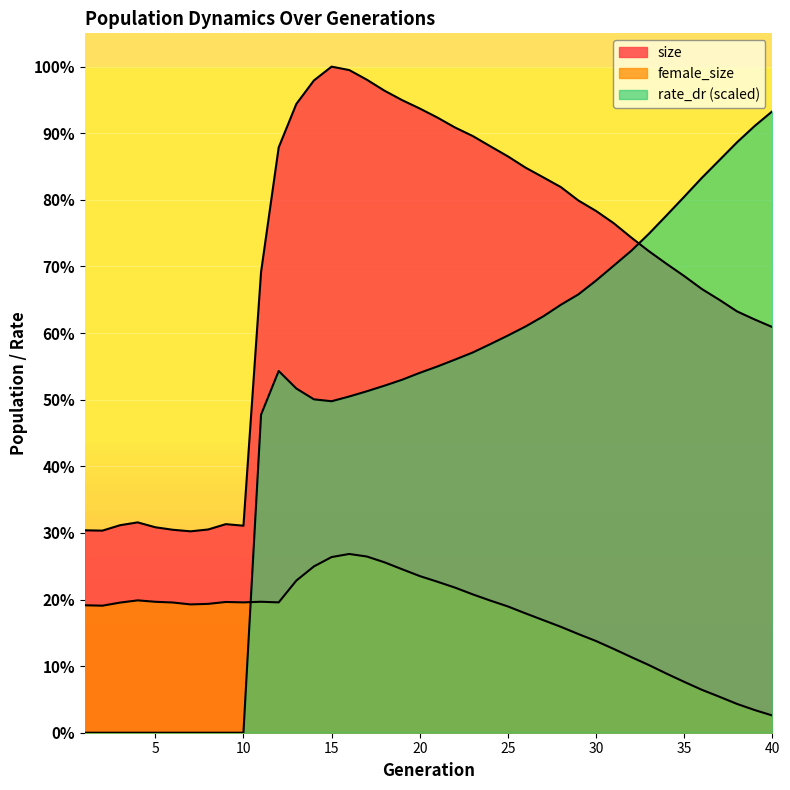

Is the value of female_size at 9 greater than the value of size at 19?

No